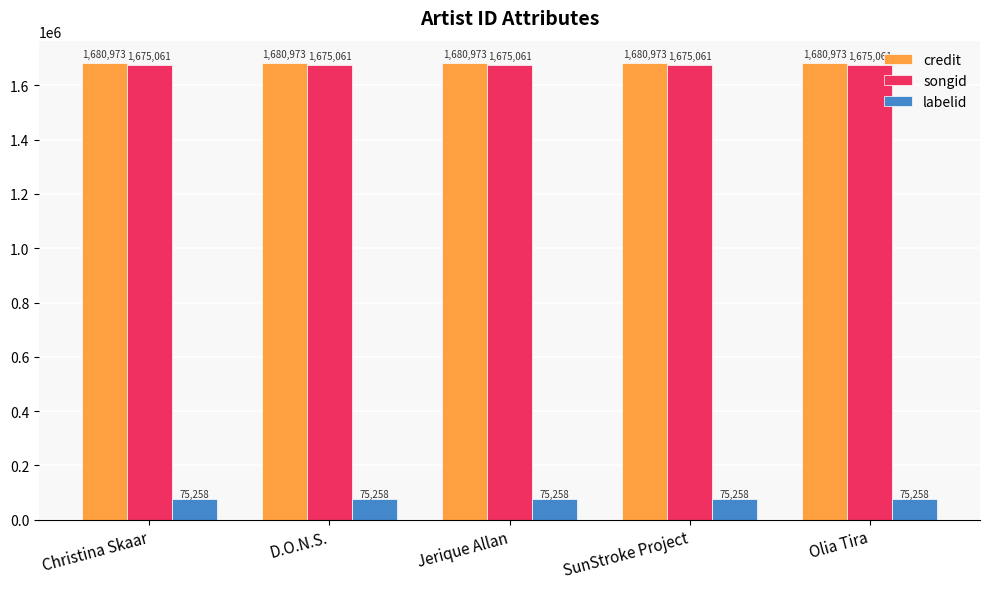

What is the sum of all credit values?

8404865